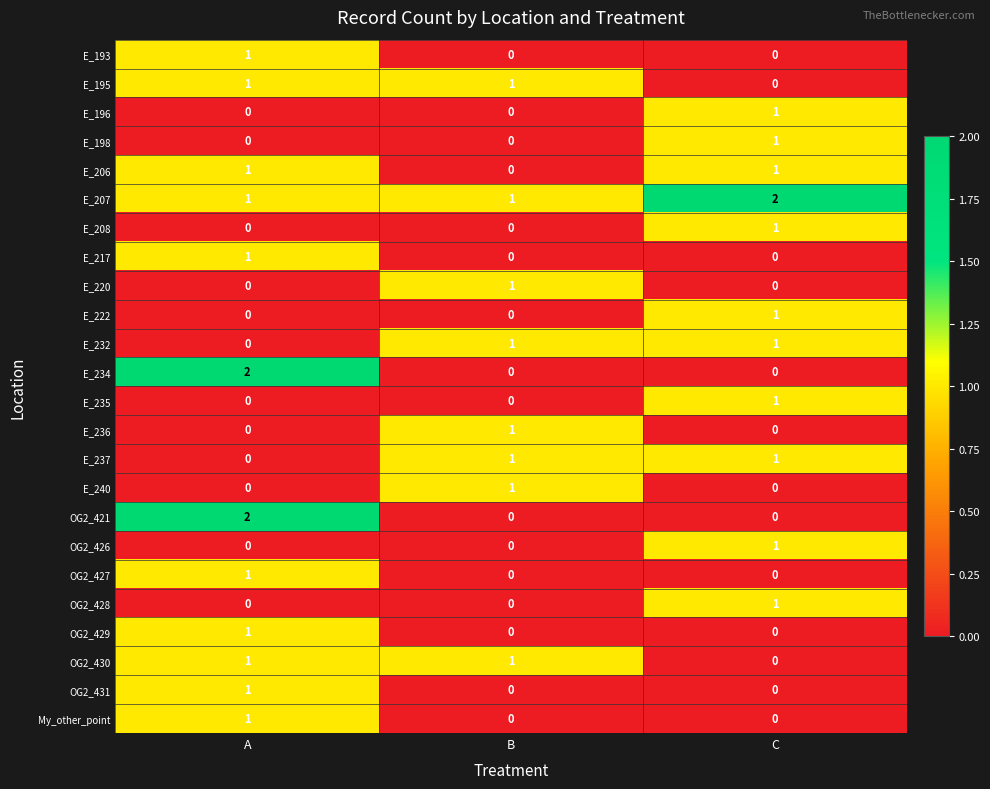

Is it true that E_207 equals 1 at A?

True